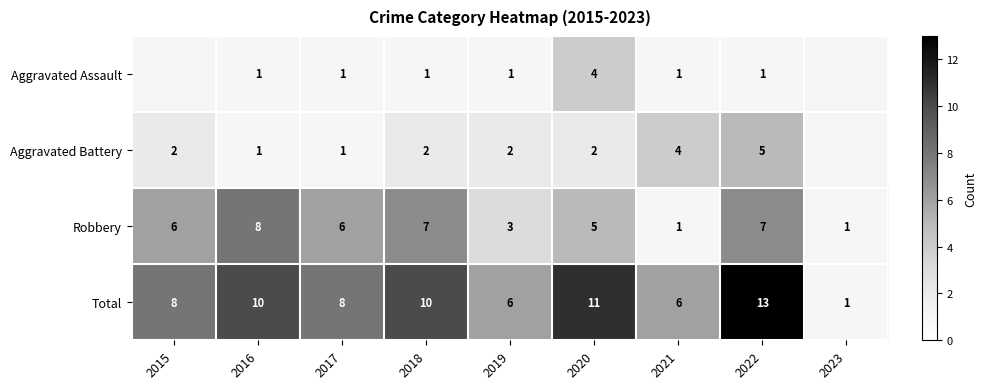

What is the maximum value for Robbery?

8